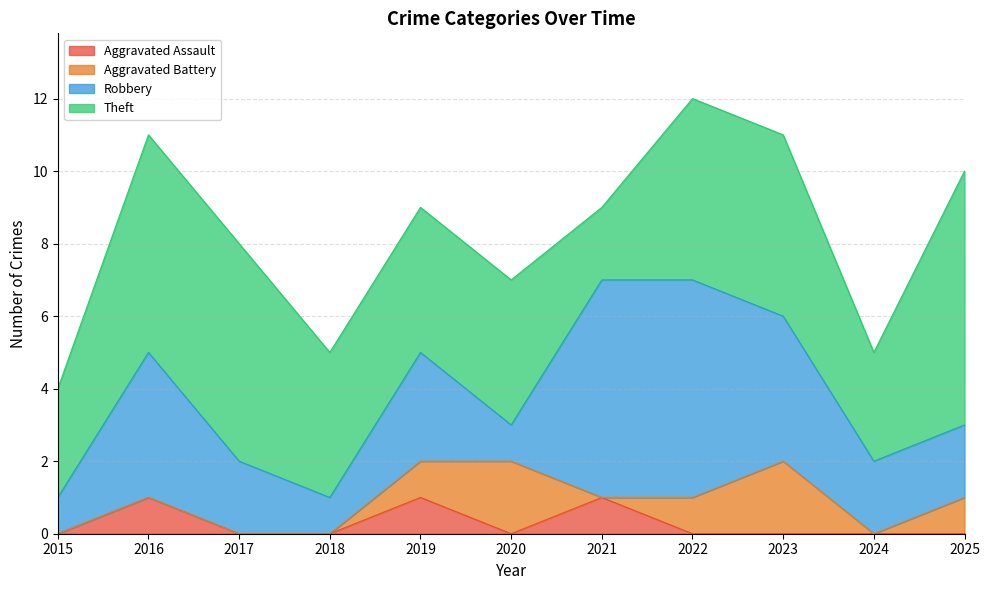

What is the minimum value for Robbery?

1